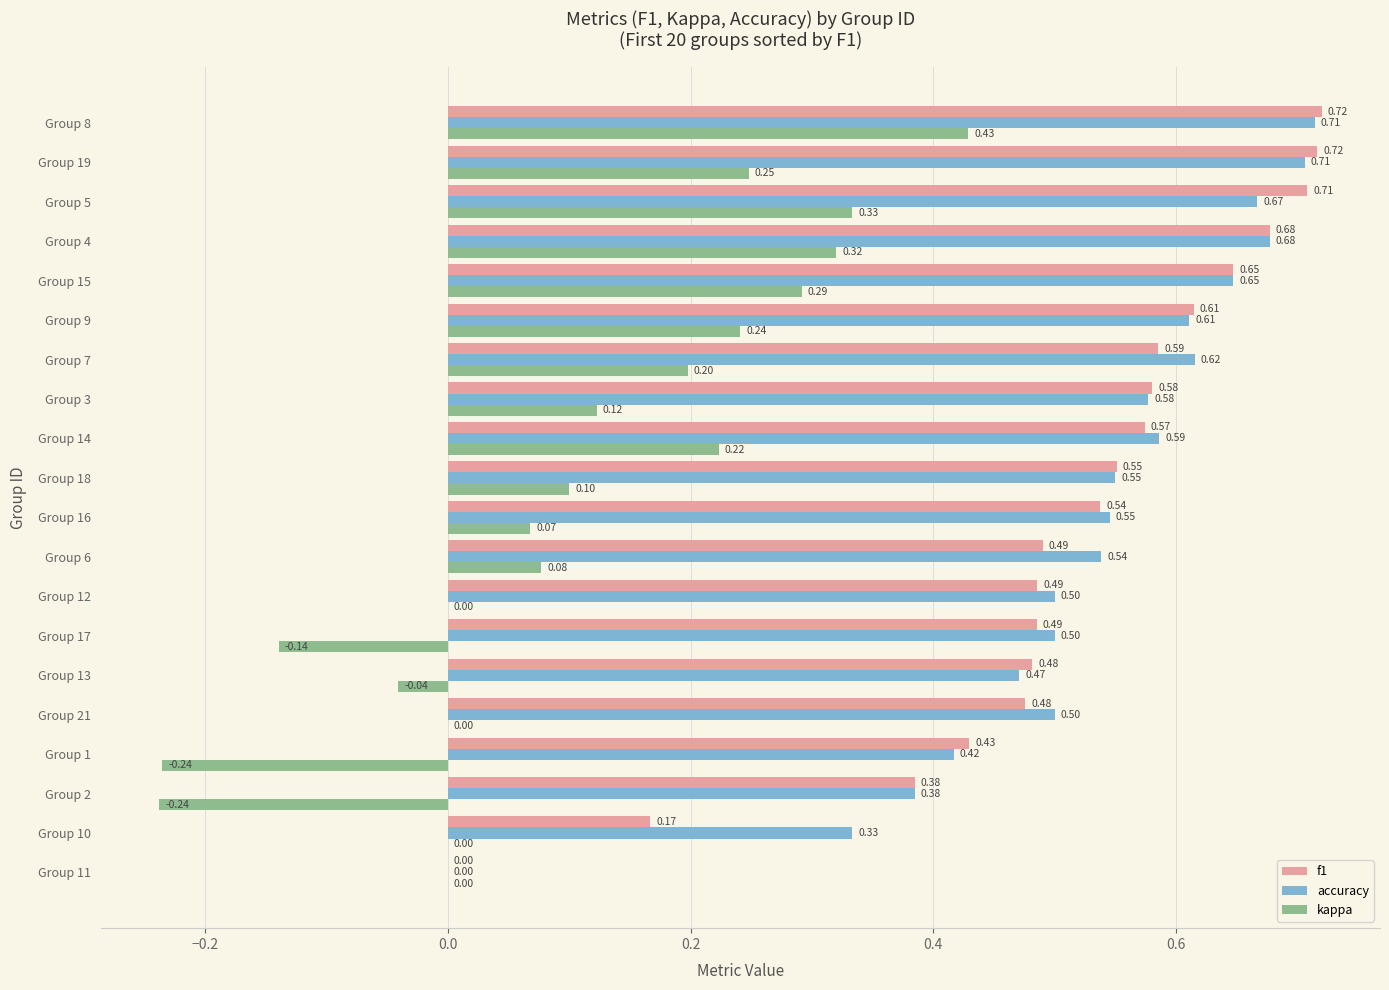

Which series changed the most between Group 16 and Group 14?

kappa